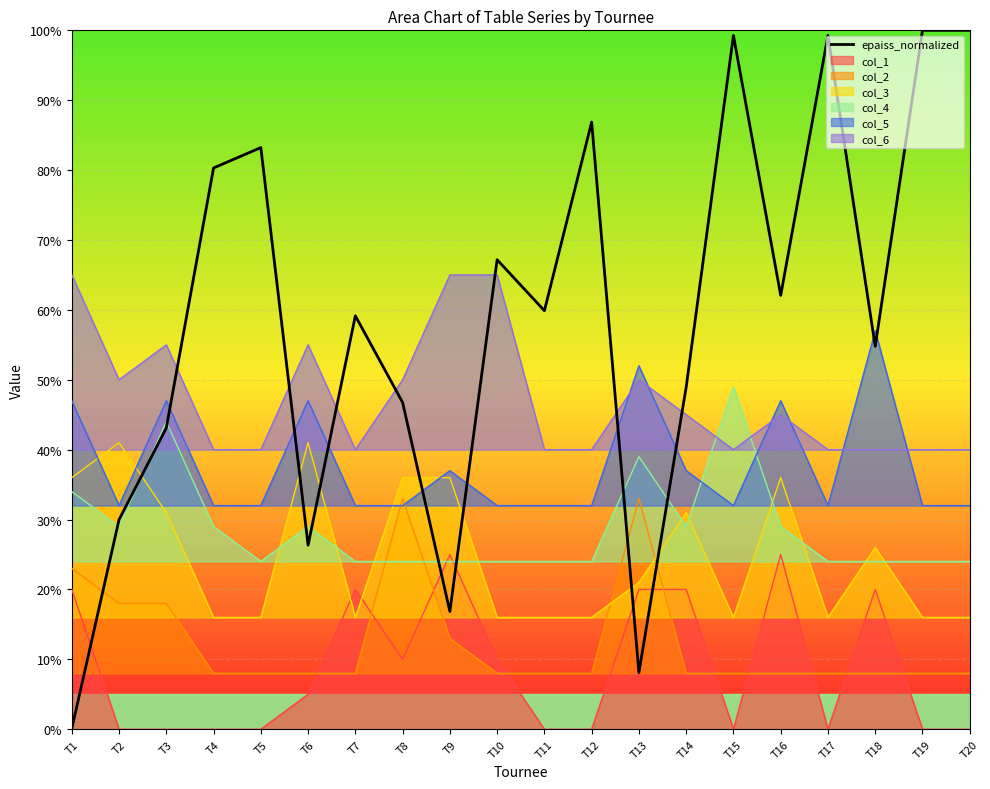

True or false: there are more than 0 points higher than both neighbors.

True